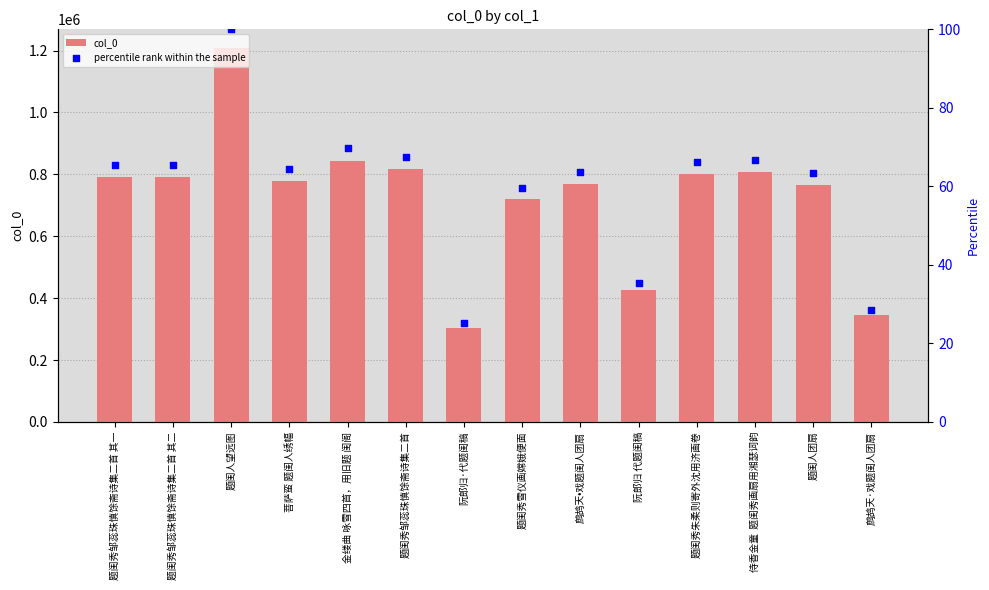

At which category is the sum across all series the highest?

题闺人望远图